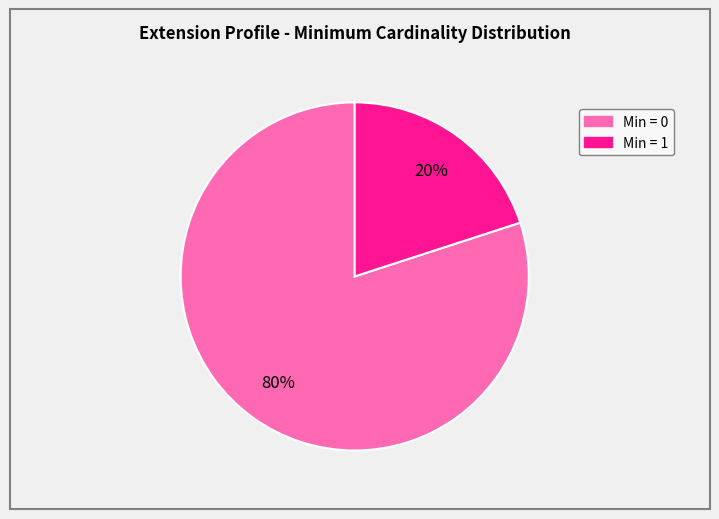

To the nearest percent, what is the average slice percentage?

50%